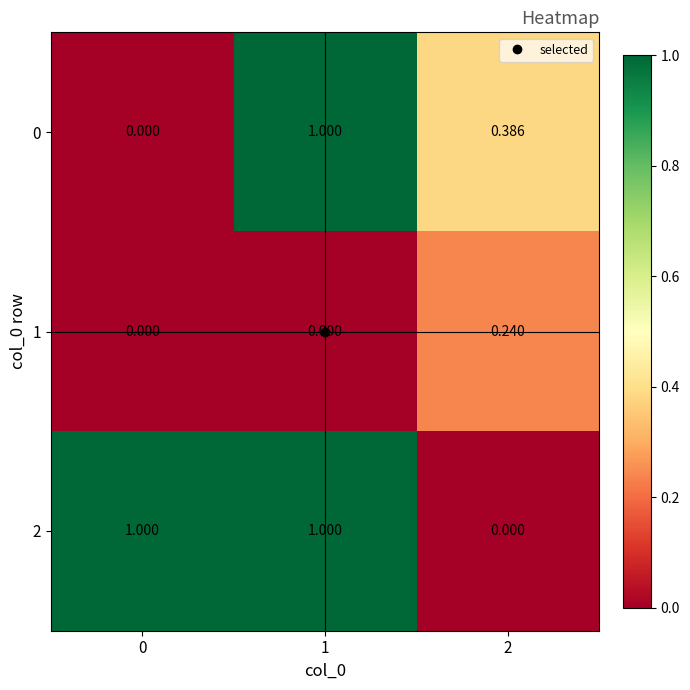

At which category is the sum across all series the highest?

1